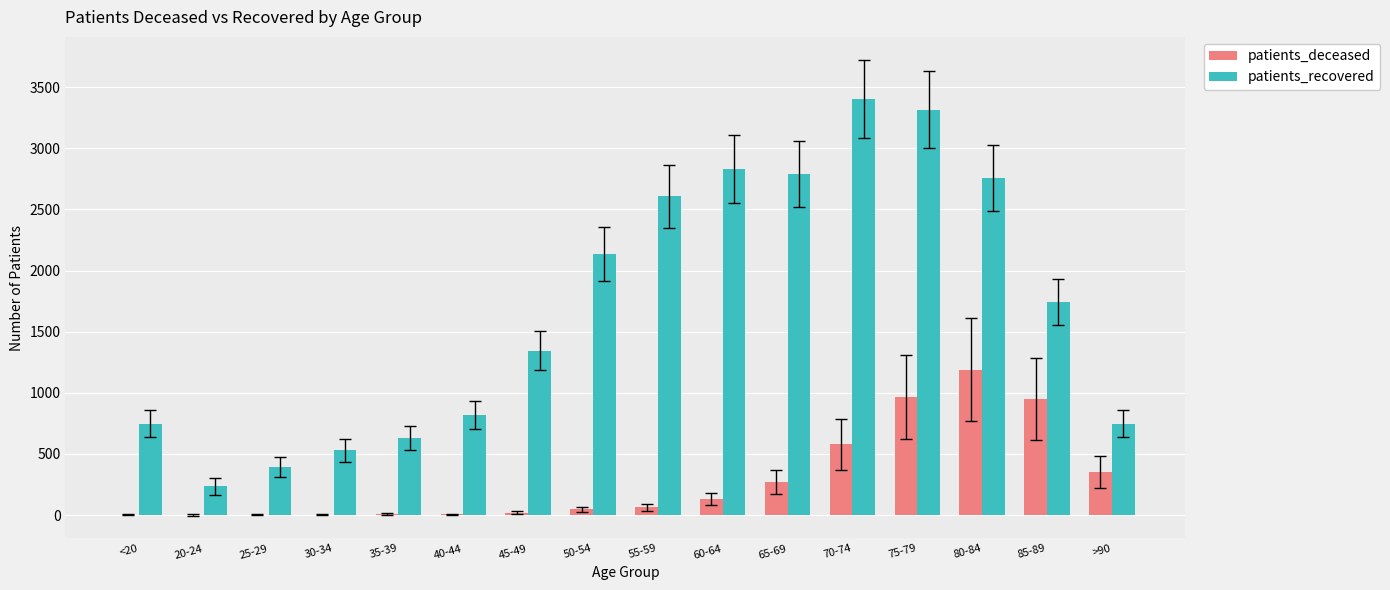

Which series has the largest total across all categories?

patients_recovered